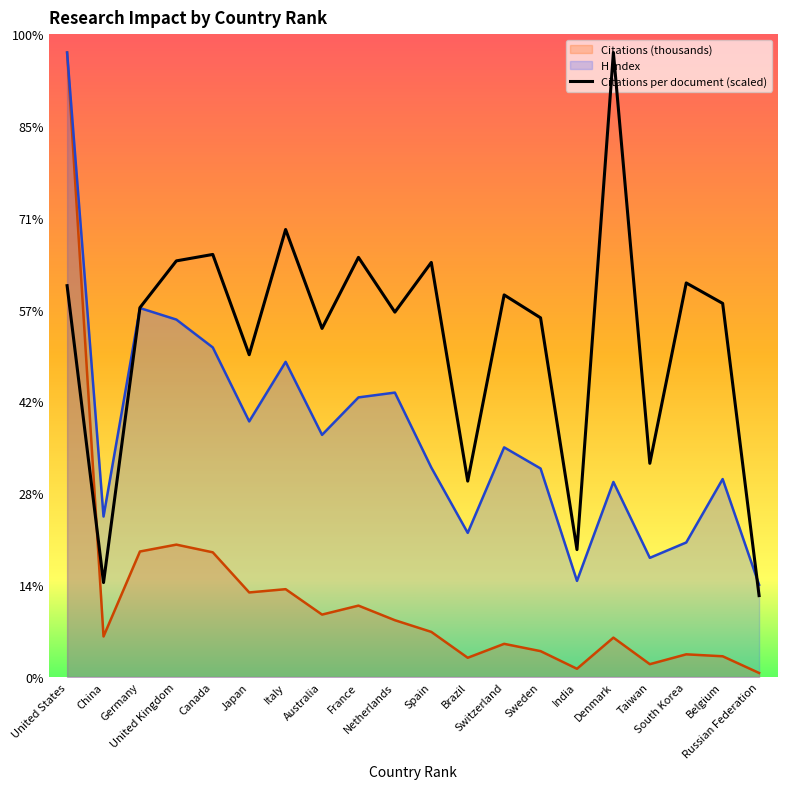

What is the label of the 7th point from the right?

Sweden